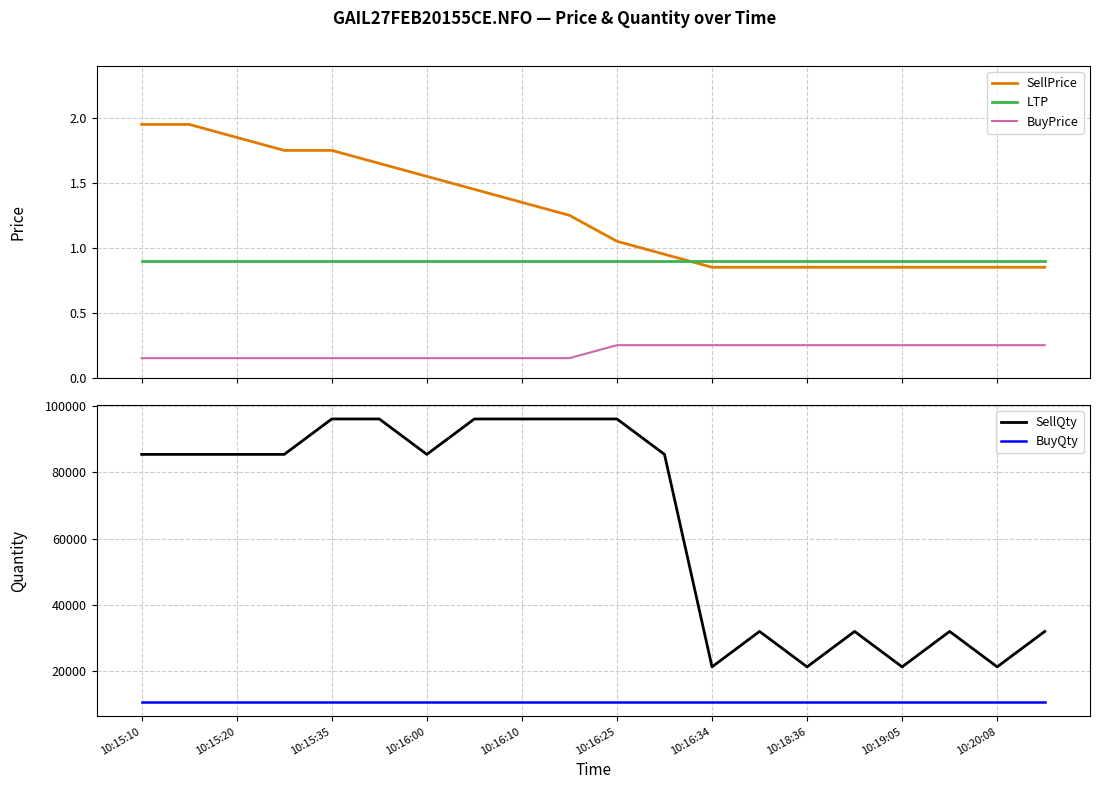

True or false: SellPrice and BuyPrice intersect in this chart.

False